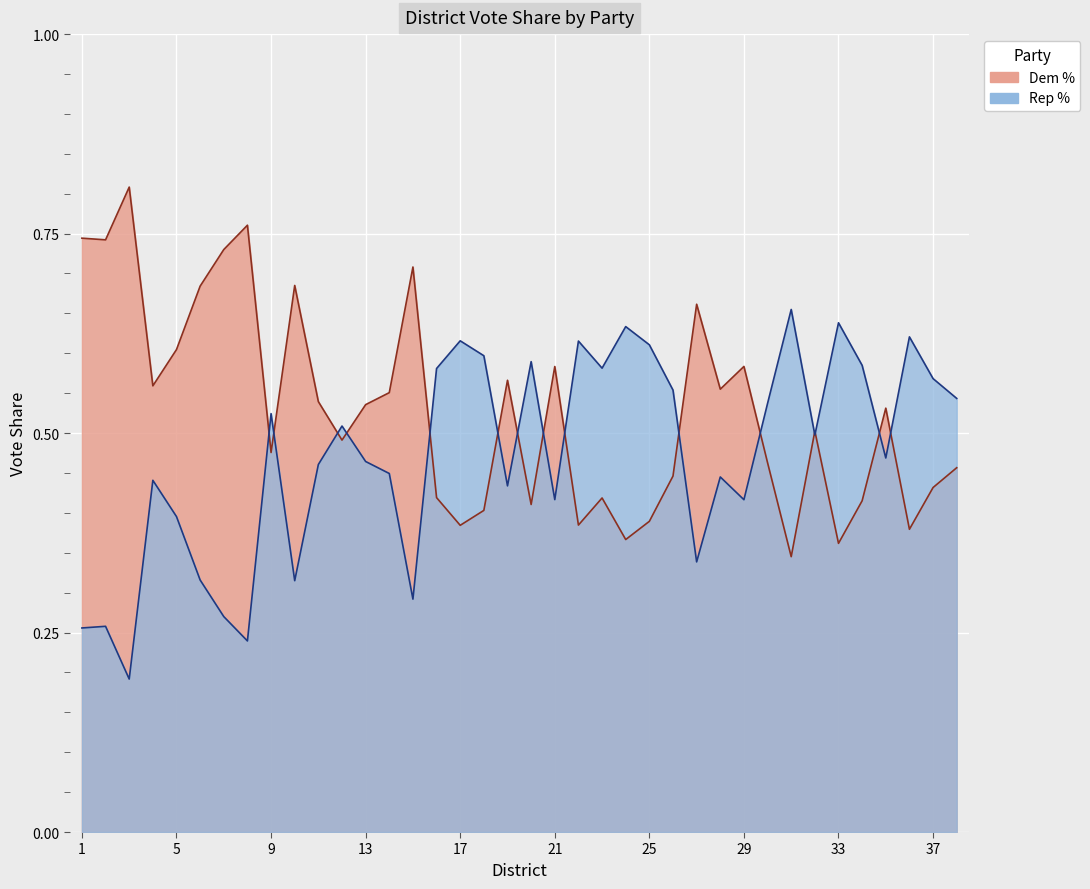

Rank the categories by Dem % value from highest to lowest.

3, 8, 1, 2, 7, 15, 10, 6, 27, 5, 29, 21, 19, 4, 28, 14, 11, 13, 35, 32, 12, 9, 30, 38, 26, 37, 16, 23, 34, 20, 18, 25, 22, 17, 36, 24, 33, 31